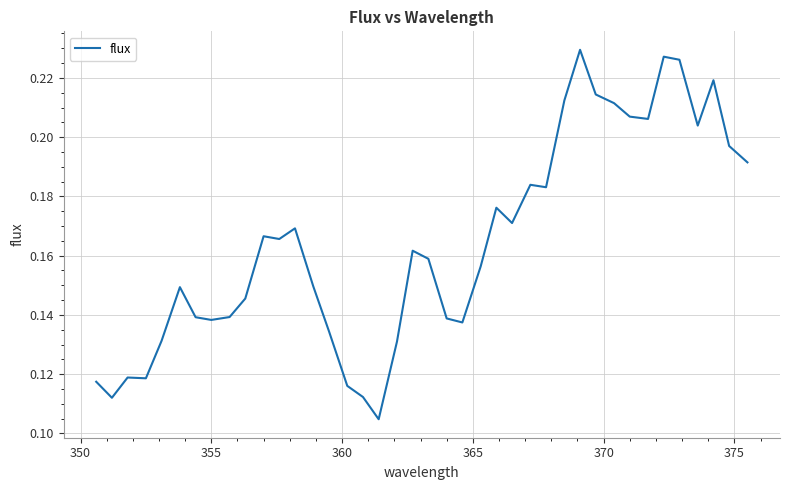

How many series are shown in this chart?

1